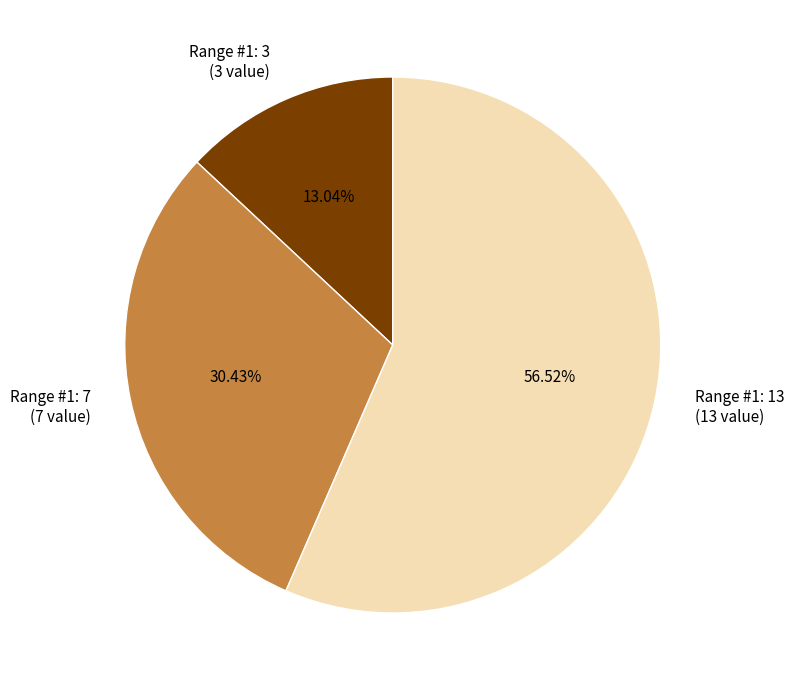

True or false: Range #1: 13 accounts for 57% of the total.

True